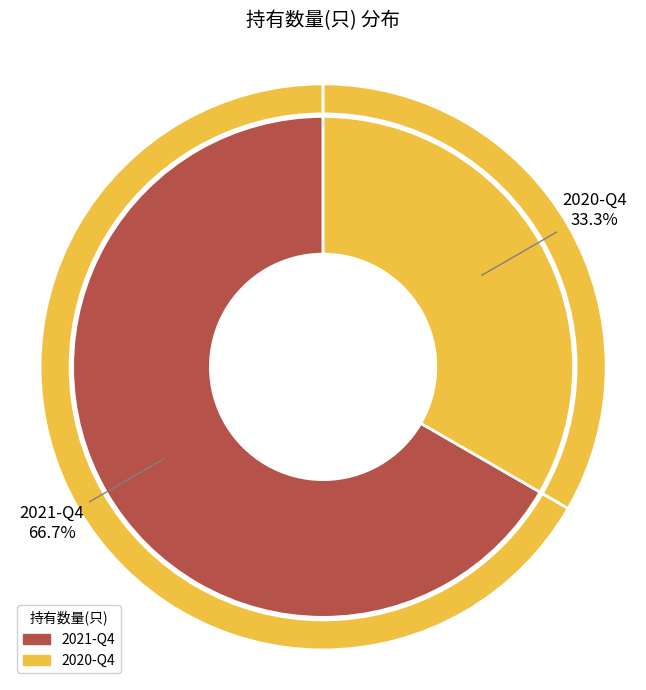

What is the total percentage of 2021-Q4 and 2020-Q4?

100.0%